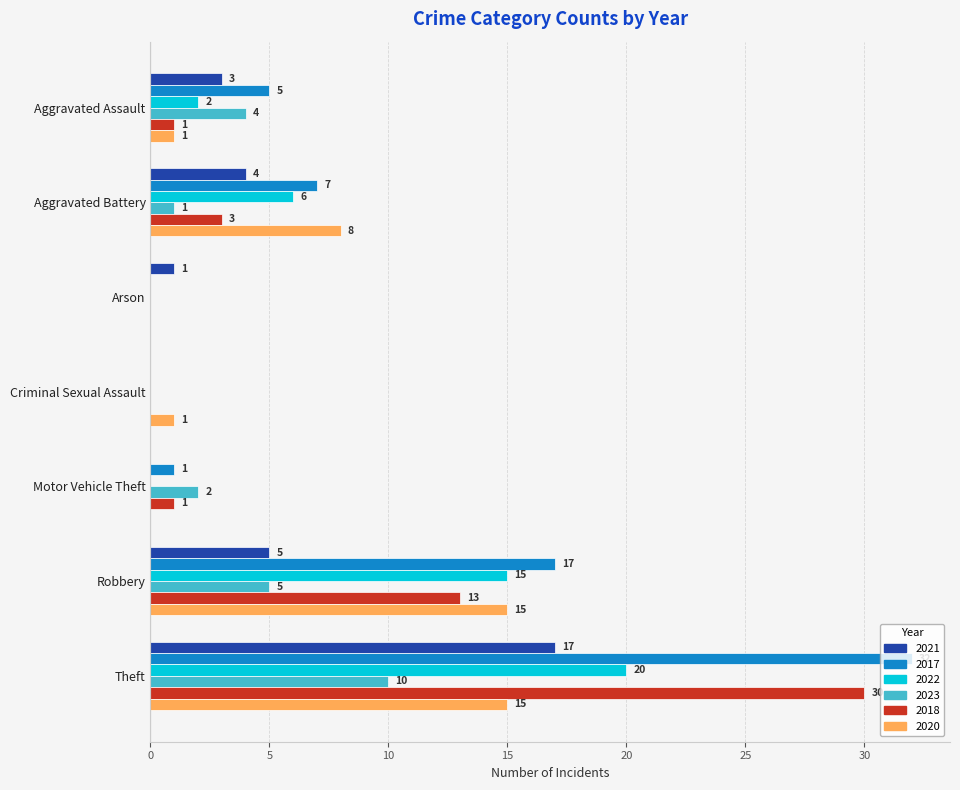

What is the highest value of the 2022 series?

20